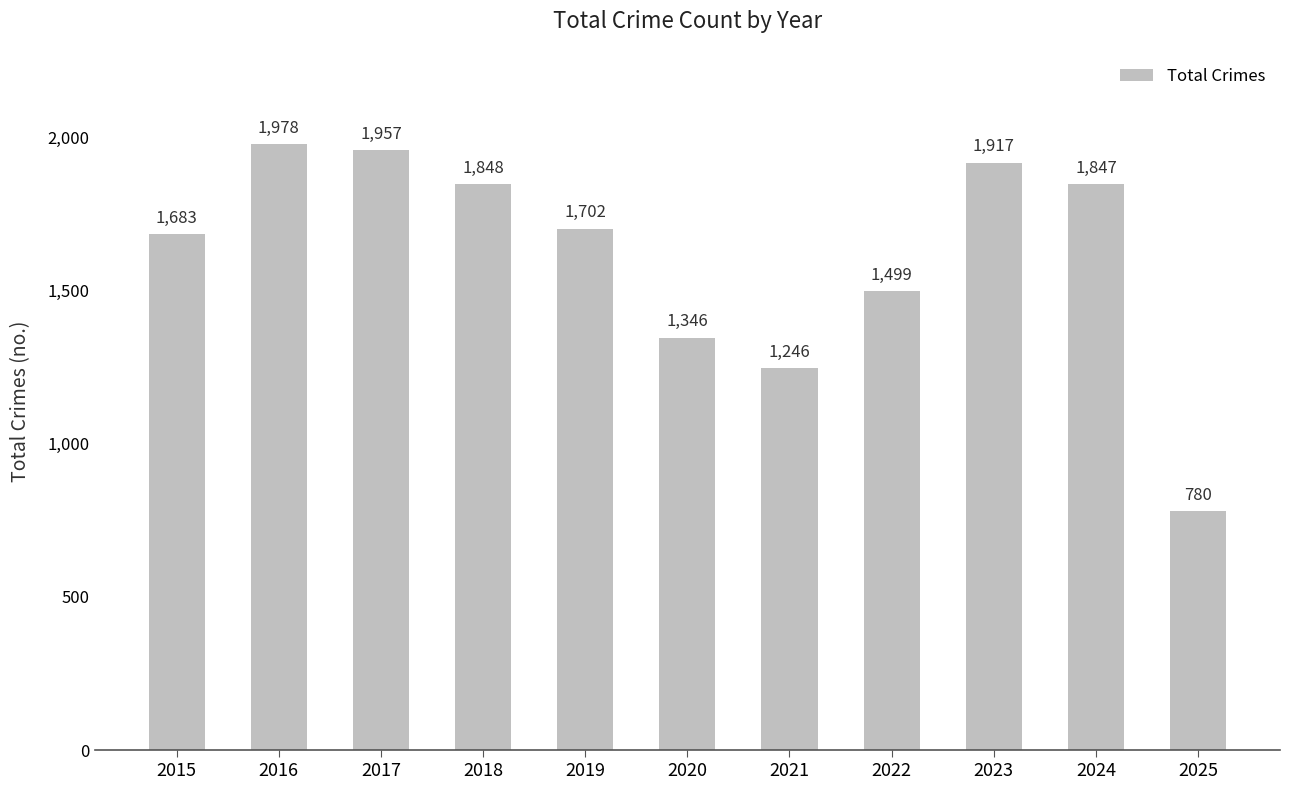

True or false: the data shows 2776 at 2015.

False